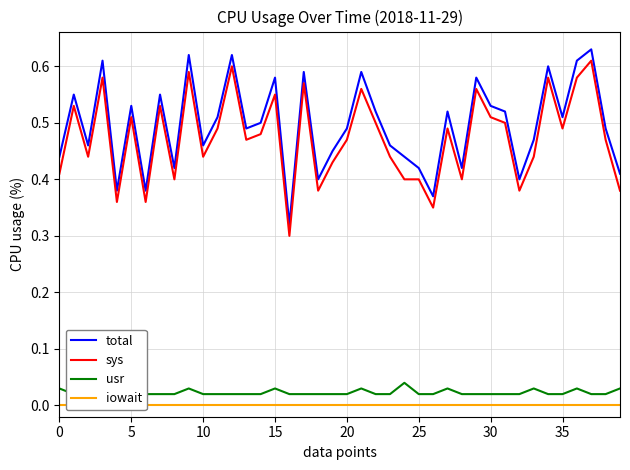

At which category is the sum across all series the highest?

37